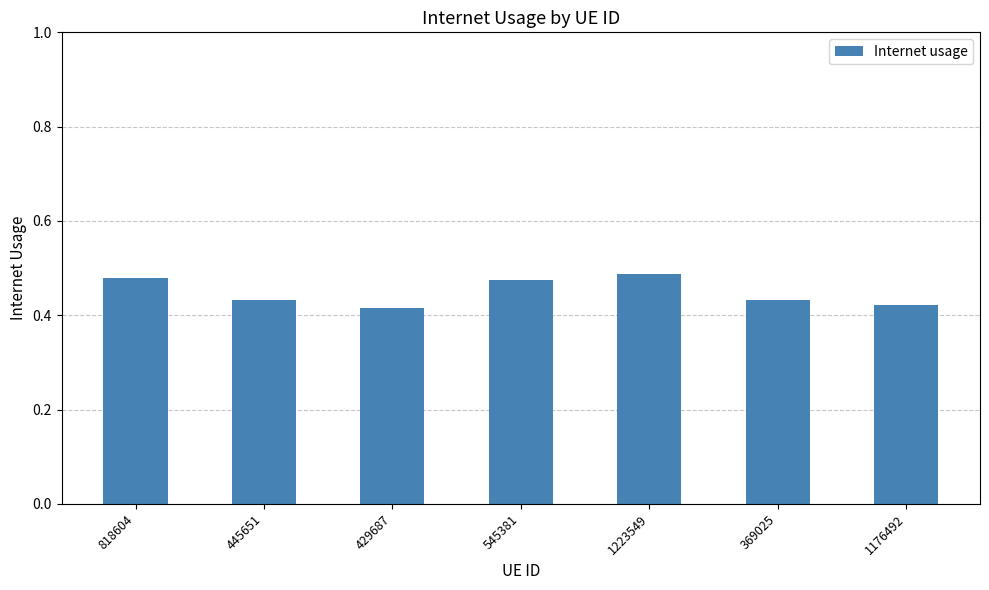

What is the sum of the values at 1223549 and 818604?

1.0